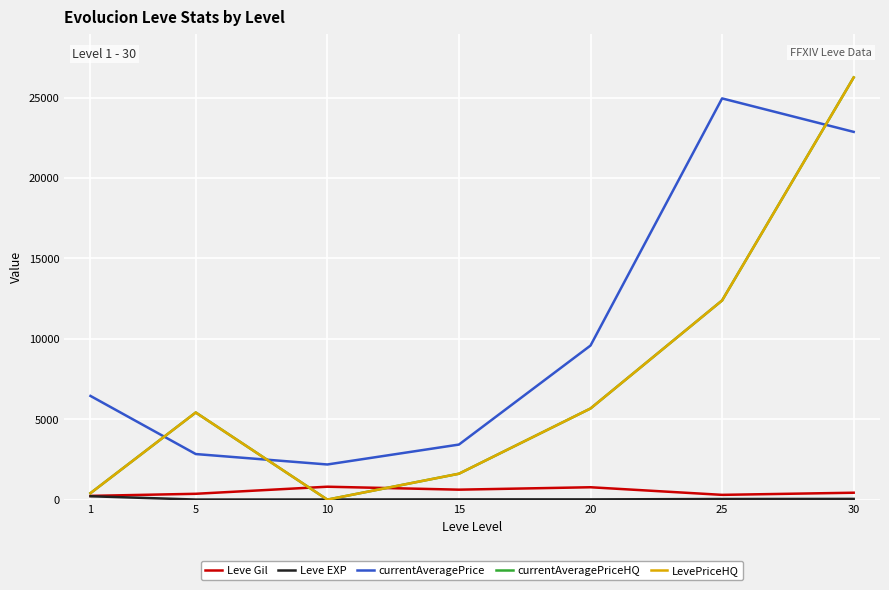

Reading left to right, transcribe all the data shown in this chart.

Leve Gil: 1=232.5	5=363.3	10=803.3	15=620.0	20=770.0	25=296.7	30=430.0
Leve EXP: 1=210.7	5=4.8	10=8.7	15=16.3	20=15.0	25=38.0	30=45.2
currentAveragePrice: 1=6447.5	5=2834.3	10=2185.7	15=3423.7	20=9580.3	25=24946.8	30=22865.8
currentAveragePriceHQ: 1=403.0	5=5417.2	10=0.0	15=1611.0	20=5667.3	25=12383.8	30=26249.5
LevePriceHQ: 1=403.0	5=5417.2	10=0.0	15=1611.0	20=5667.3	25=12383.8	30=26249.5